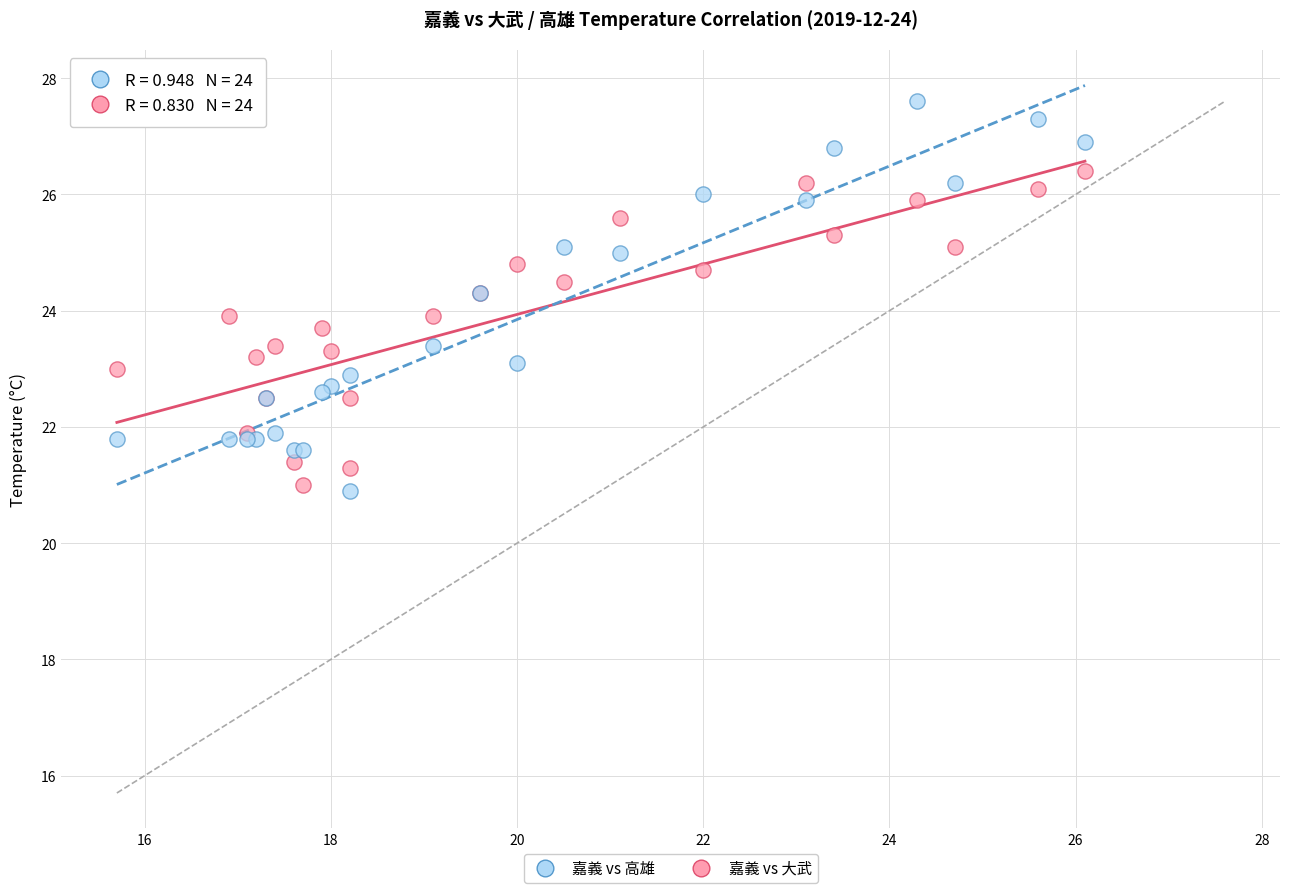

Which series has the largest Y range (max minus min)?

嘉義 vs 高雄